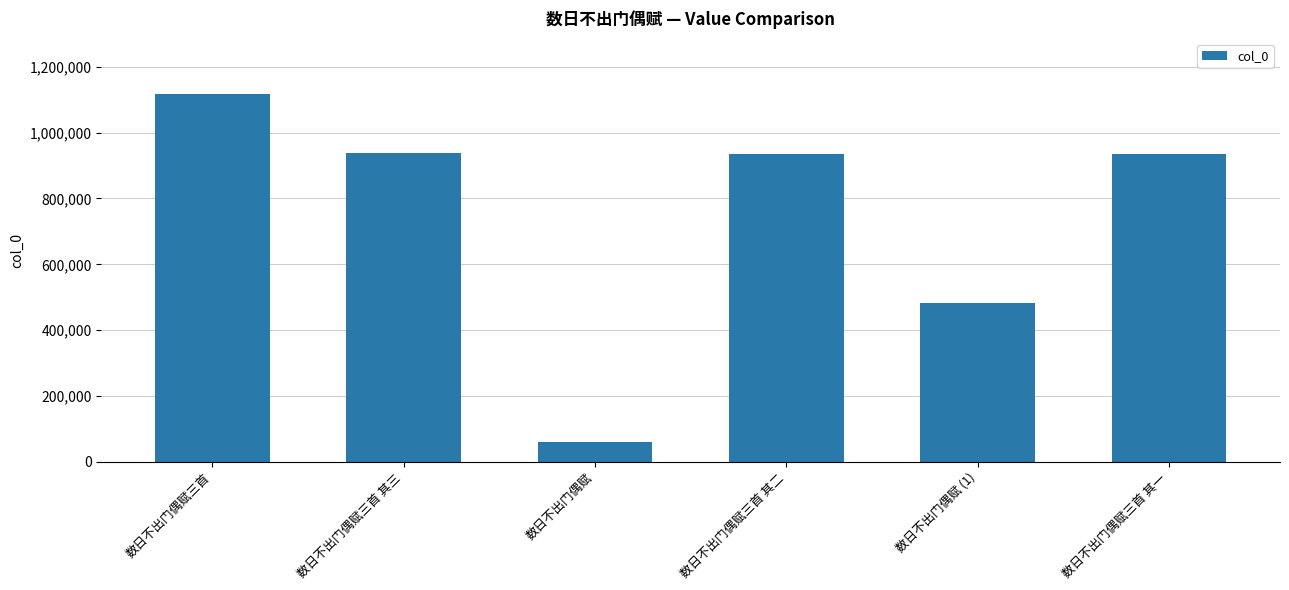

What is the sum of the values at 数日不出门偶赋三首 其二 and 数日不出门偶赋 (1)?

1416072